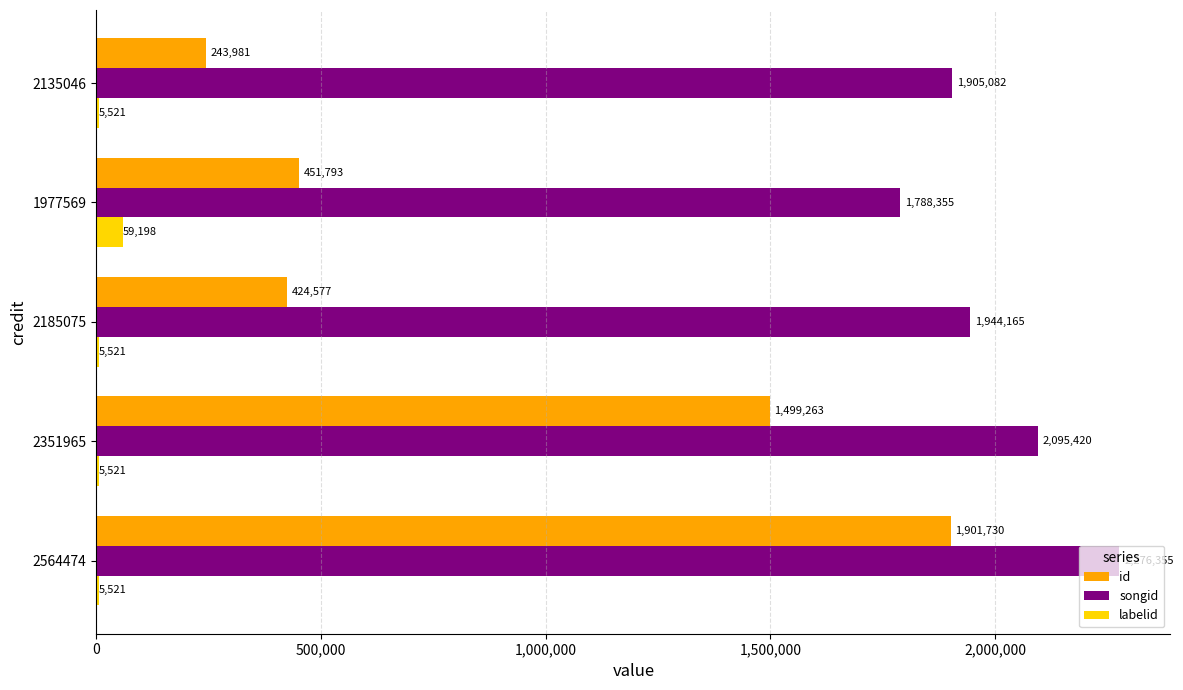

What value does the id series have at 1977569, to the nearest 50?

451800